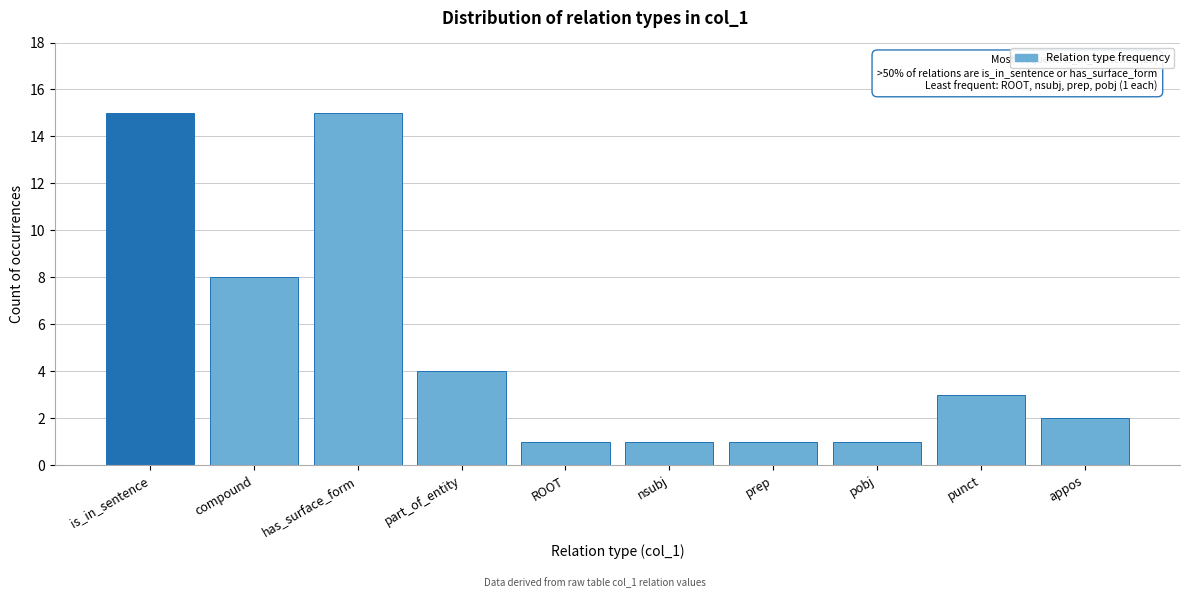

Reading left to right, transcribe all the data shown in this chart.

15	8	15	4	1	1	1	1	3	2